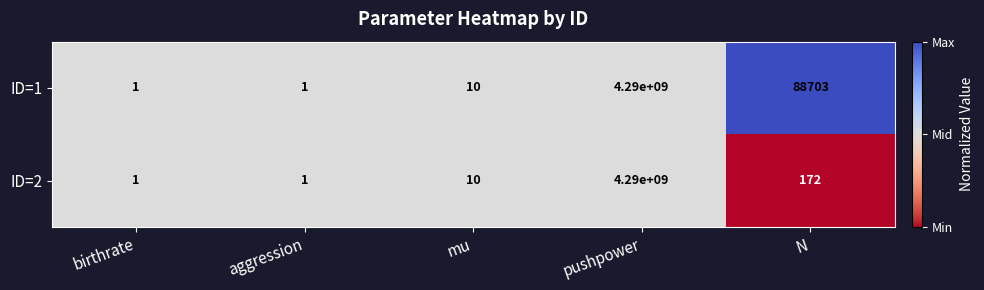

What is the average value of the ID=2 series?

858000037